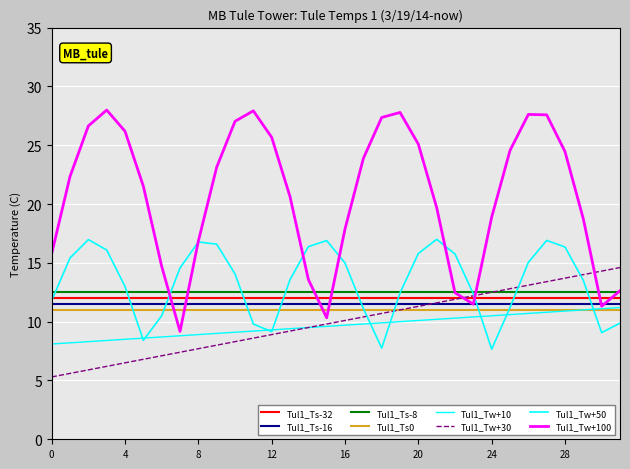

Is this an area chart (filled region under the line)?

No